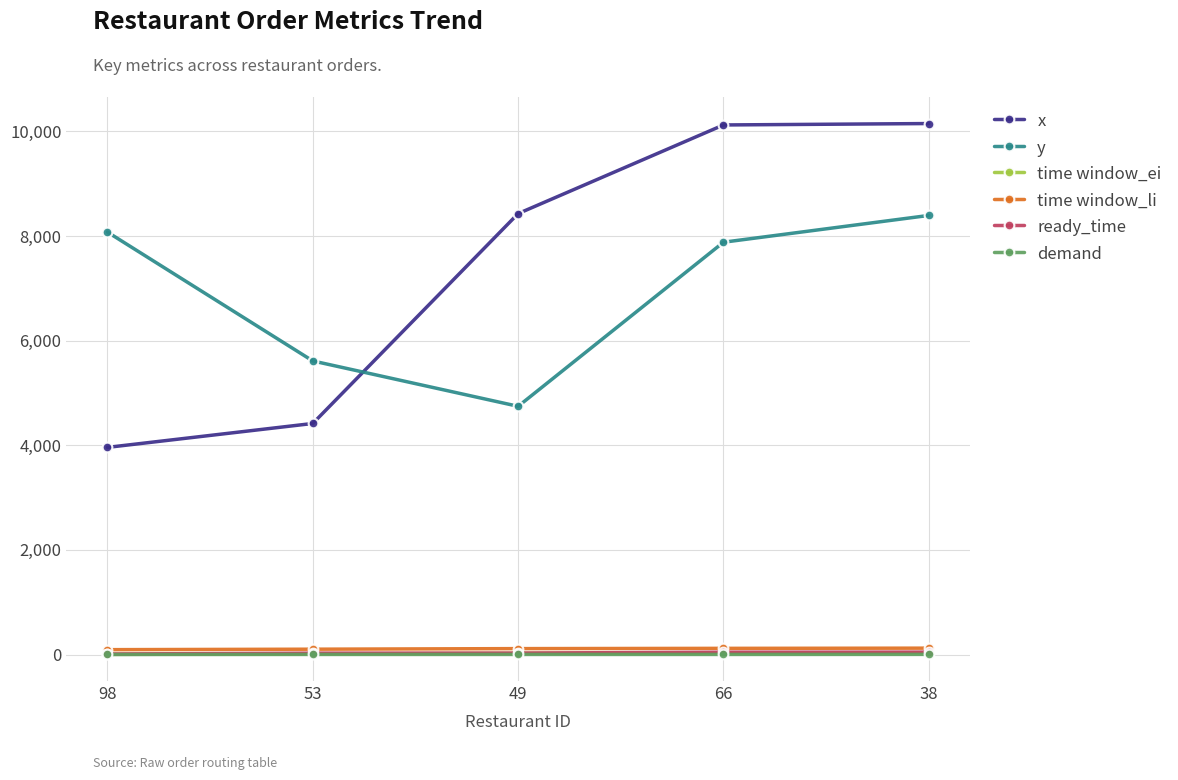

In y, how many points are lower than both neighbors (excluding endpoints)?

1